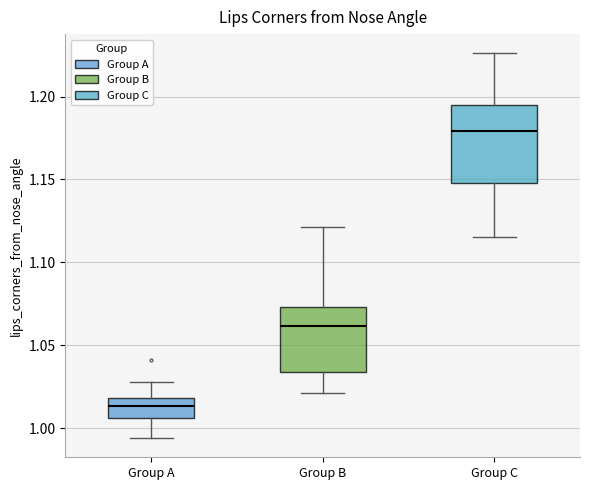

Reading left to right, transcribe this box plot: for each box, give where its median line is, the range the box spans, and where its two whiskers end, as read against the y-axis. The values are not printed on the chart, so give them approximately, as read against the axis.

Group A: median 1.015, box 1.005 to 1.020, whiskers 0.995 to 1.030
Group B: median 1.060, box 1.035 to 1.075, whiskers 1.020 to 1.120
Group C: median 1.180, box 1.150 to 1.195, whiskers 1.115 to 1.225